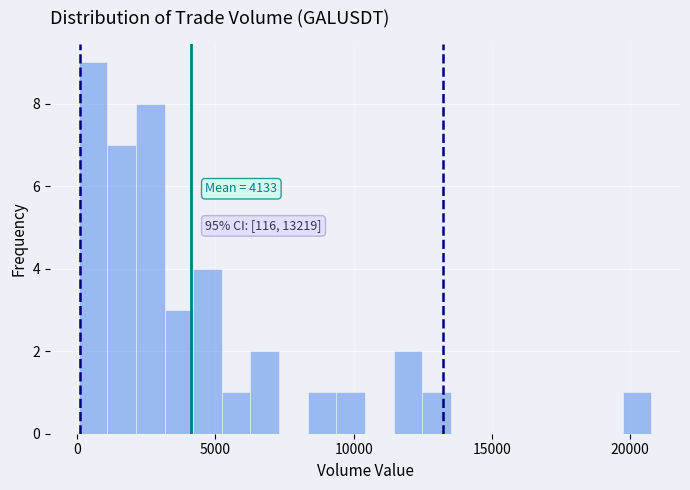

Read against the x-axis, roughly where is the centre of the tallest bar?

500